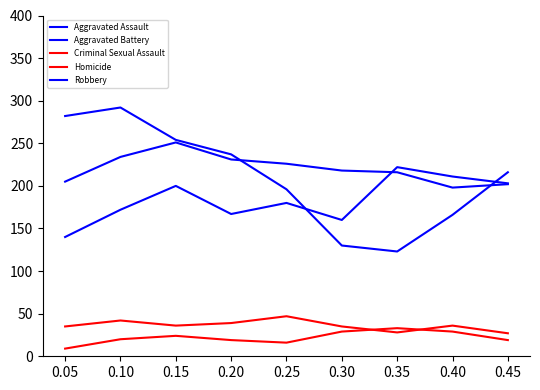

Reading right to left, extract all data points from this chart.

Aggravated Assault: 203	211	222	160	180	167	200	172	140
Aggravated Battery: 202	198	216	218	226	231	251	234	205
Criminal Sexual Assault: 27	36	28	35	47	39	36	42	35
Homicide: 19	29	33	29	16	19	24	20	9
Robbery: 216	166	123	130	196	237	254	292	282